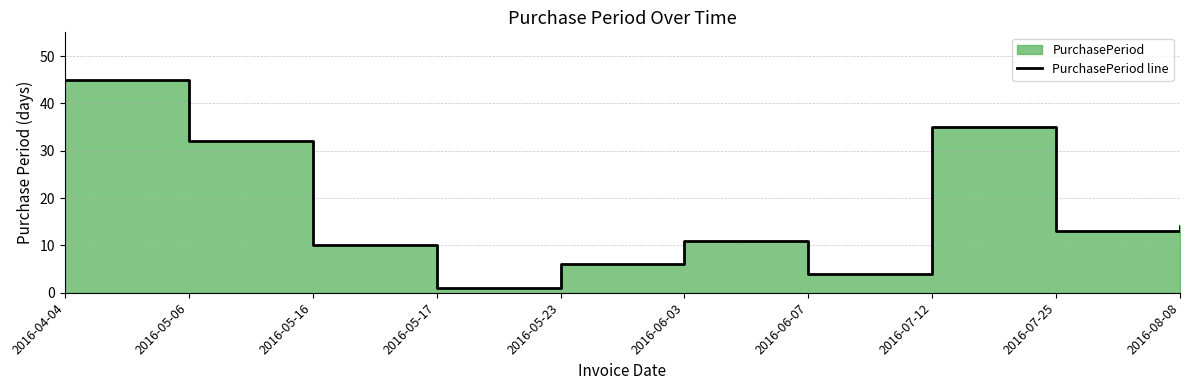

What is the label of the 8th point from the right?

2016-05-16